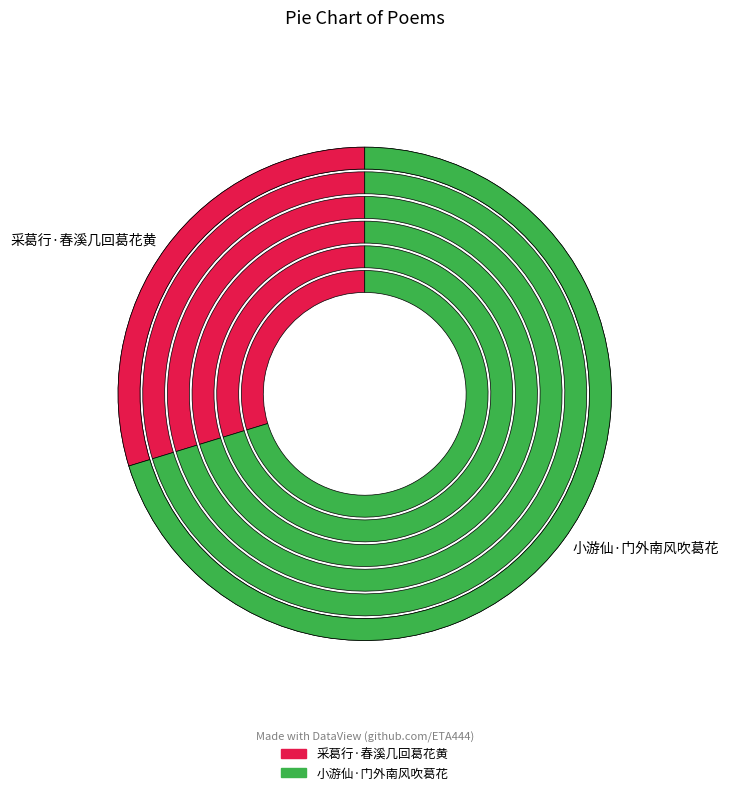

To the nearest percent, what percentage of the pie is 采葛行·春溪几回葛花黄?

30%